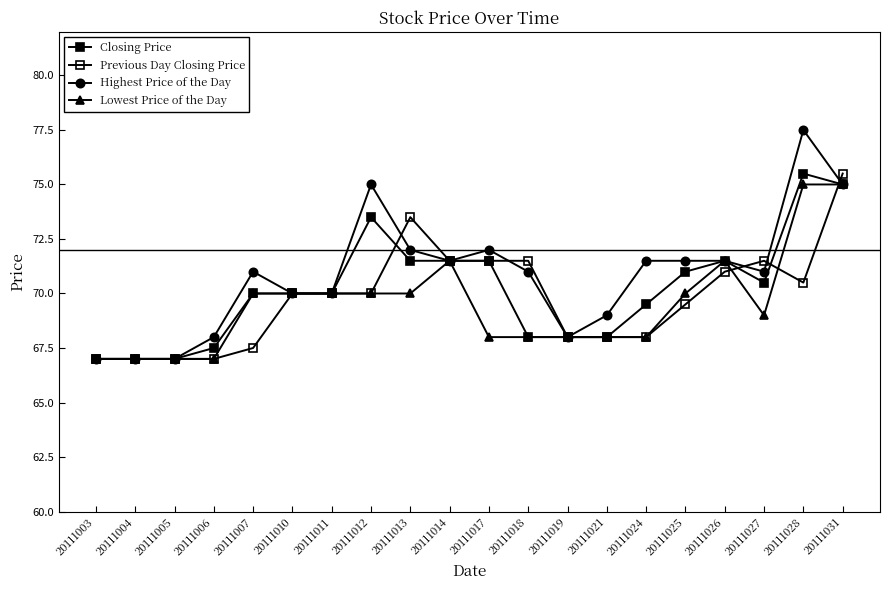

What is the difference between the maximum and minimum values in the Highest Price of the Day series?

10.5